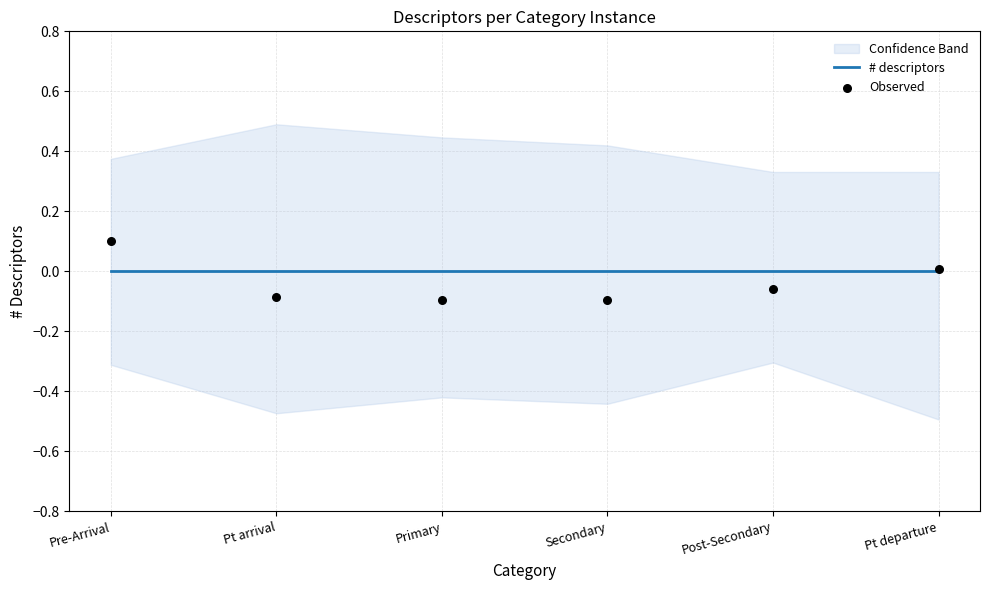

Which series contains the lowest Y value?

Observed